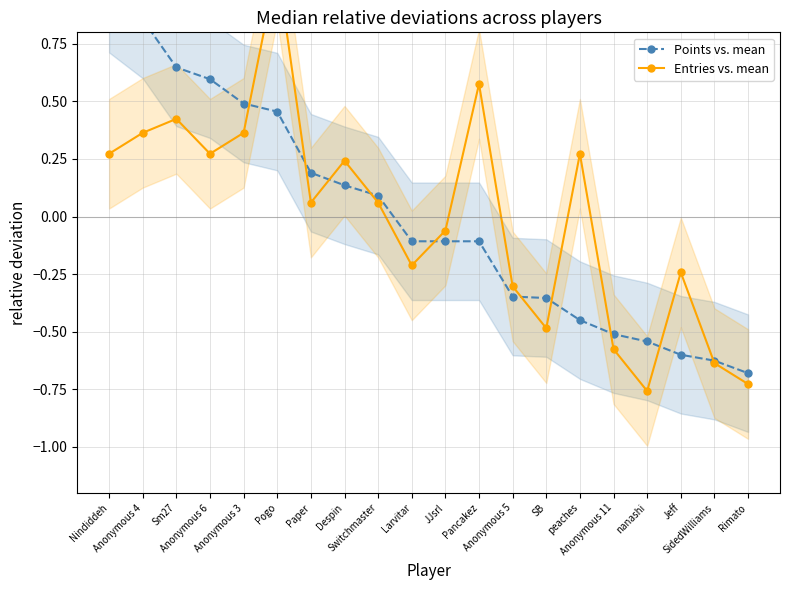

Rank the series by their average value, from lowest to highest.

Points vs. mean, Entries vs. mean